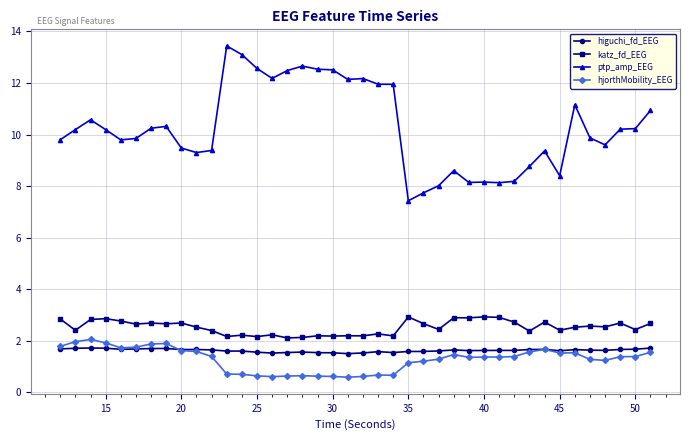

What is the highest value of the higuchi_fd_EEG series?

1.7